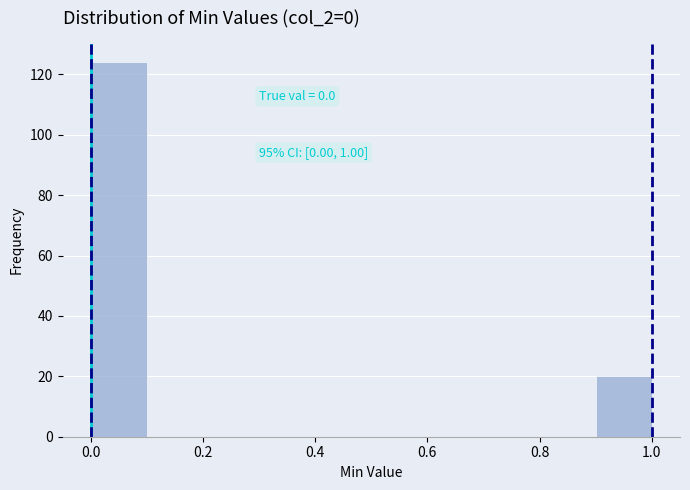

Which range on the x-axis has the tallest bar?

0.0 to 0.1